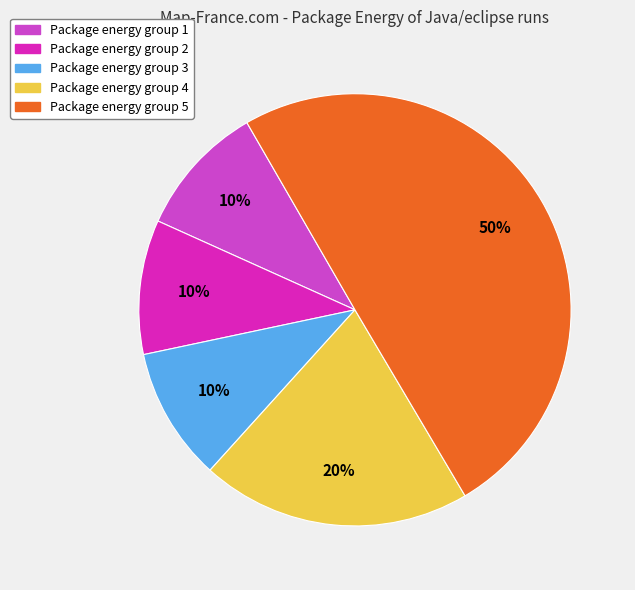

To the nearest percent, what is the average slice percentage?

20%